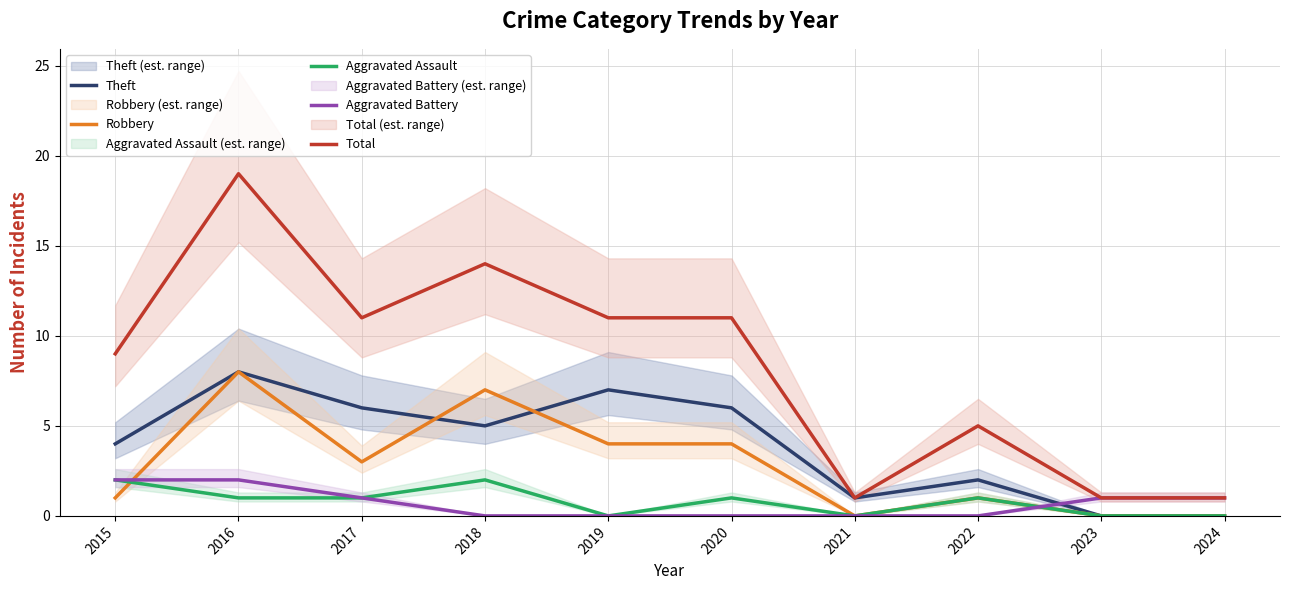

Which series has the largest range (max minus min)?

Total